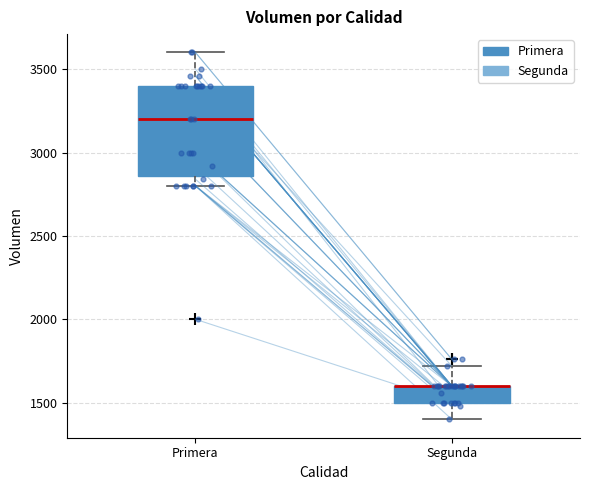

Comparing the boxes themselves (not the whiskers), which one is the tallest?

Primera